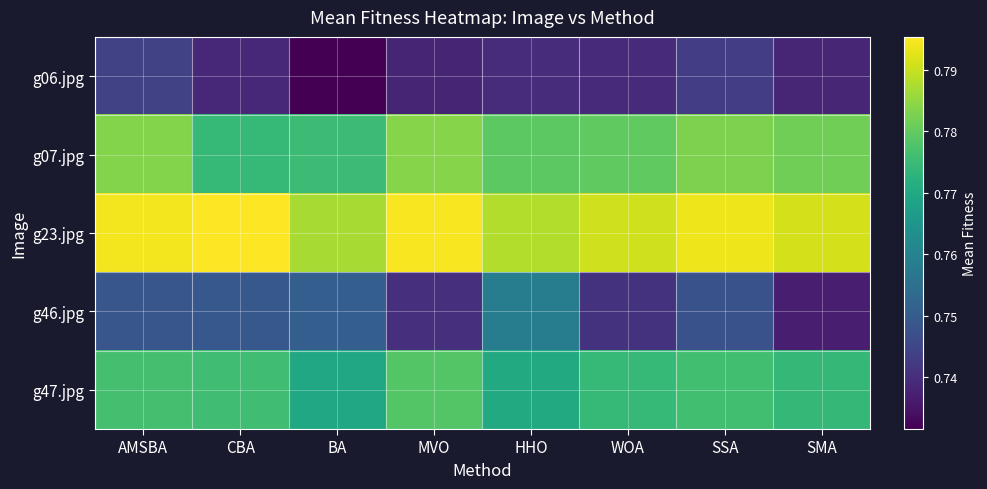

Reading left to right, transcribe all the data shown in this chart.

g06.jpg: AMSBA=0.7	CBA=0.7	BA=0.7	MVO=0.7	HHO=0.7	WOA=0.7	SSA=0.7	SMA=0.7
g07.jpg: AMSBA=0.8	CBA=0.8	BA=0.8	MVO=0.8	HHO=0.8	WOA=0.8	SSA=0.8	SMA=0.8
g23.jpg: AMSBA=0.8	CBA=0.8	BA=0.8	MVO=0.8	HHO=0.8	WOA=0.8	SSA=0.8	SMA=0.8
g46.jpg: AMSBA=0.7	CBA=0.7	BA=0.8	MVO=0.7	HHO=0.8	WOA=0.7	SSA=0.7	SMA=0.7
g47.jpg: AMSBA=0.8	CBA=0.8	BA=0.8	MVO=0.8	HHO=0.8	WOA=0.8	SSA=0.8	SMA=0.8